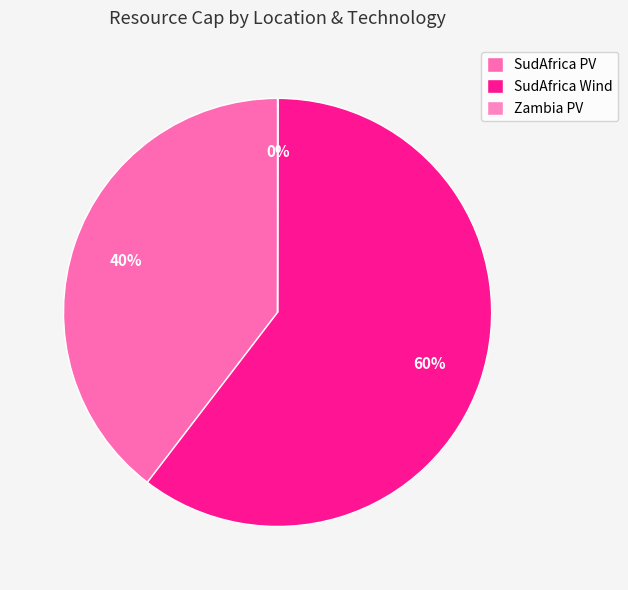

To the nearest percent, what percentage of the pie is SudAfrica Wind?

60%